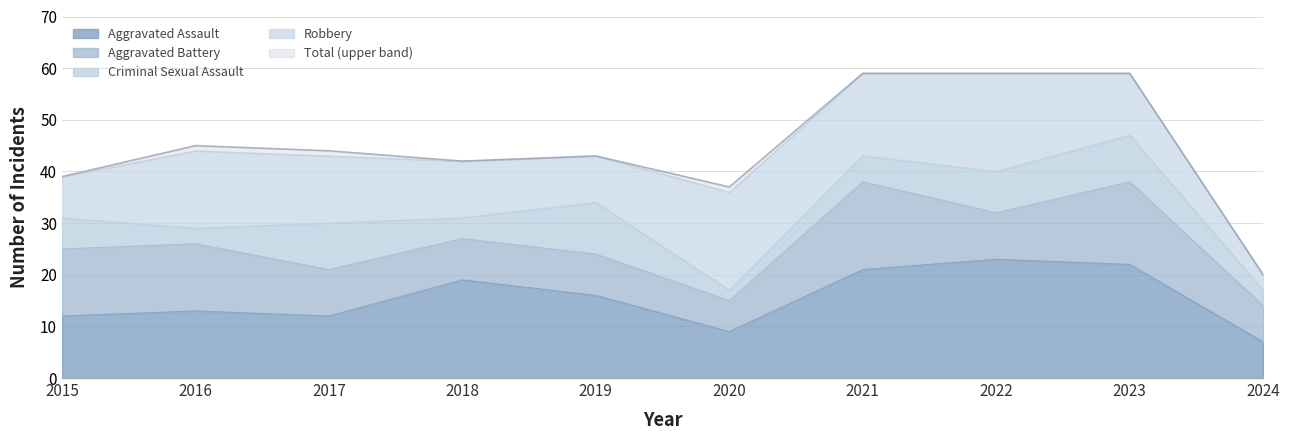

Where is Total nearest to the value 39?

2015